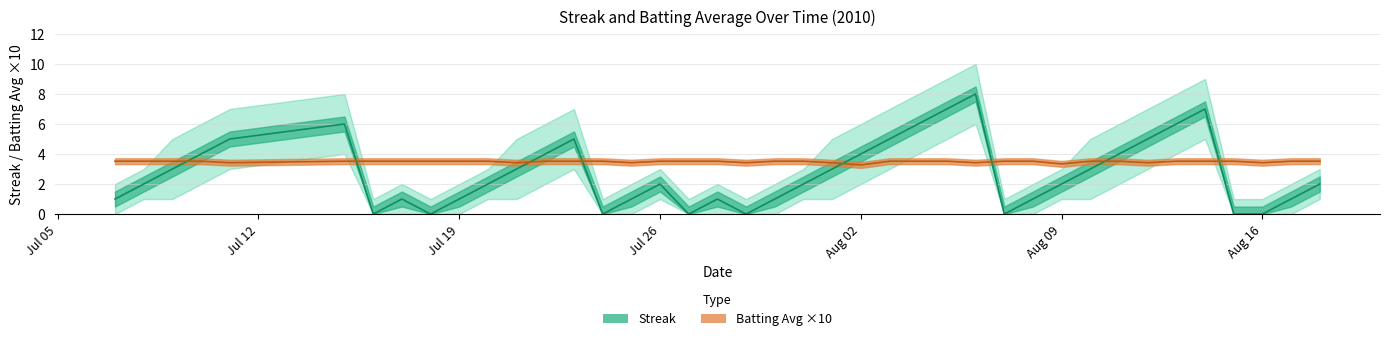

Count the Streak_lower values in the range 0 to 3.

34